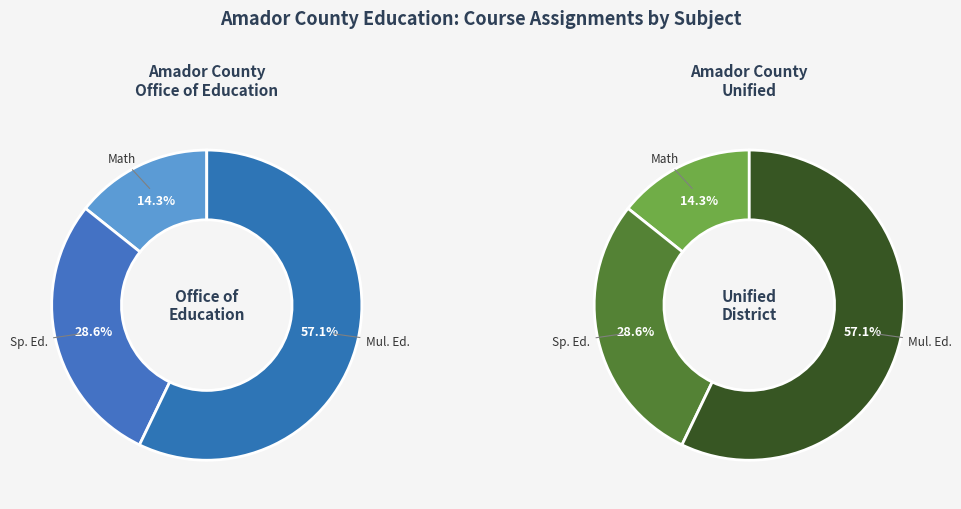

To the nearest percent, what portion does Amador County Unified represent?

50%